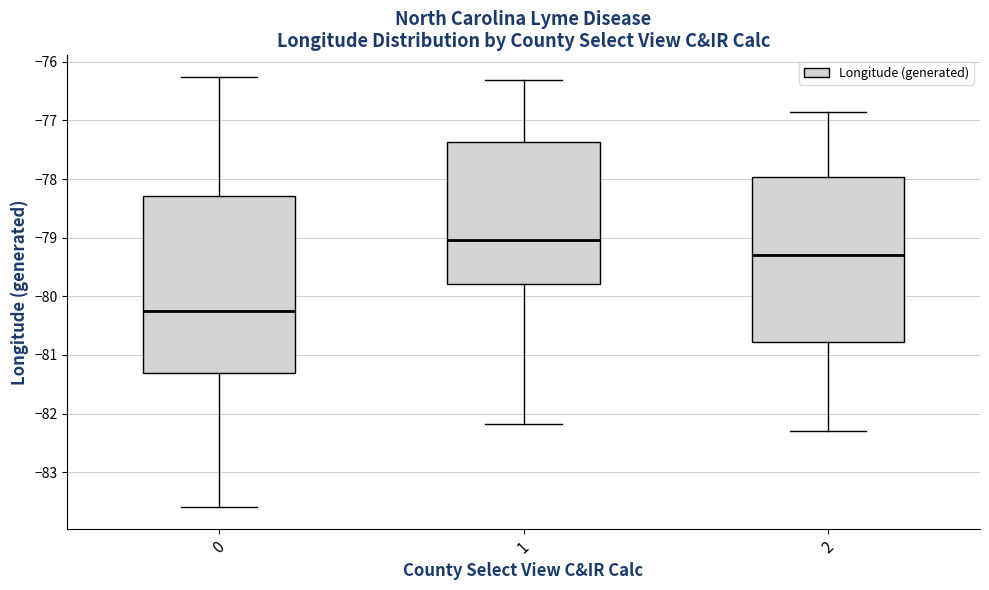

Which box is the tallest, from its lower edge to its upper edge?

0